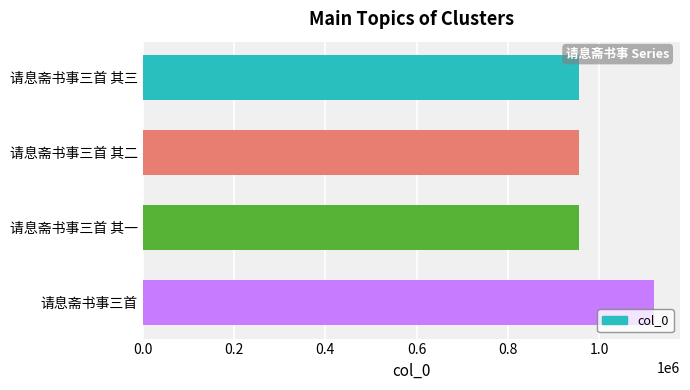

What is the greatest value displayed?

1121649